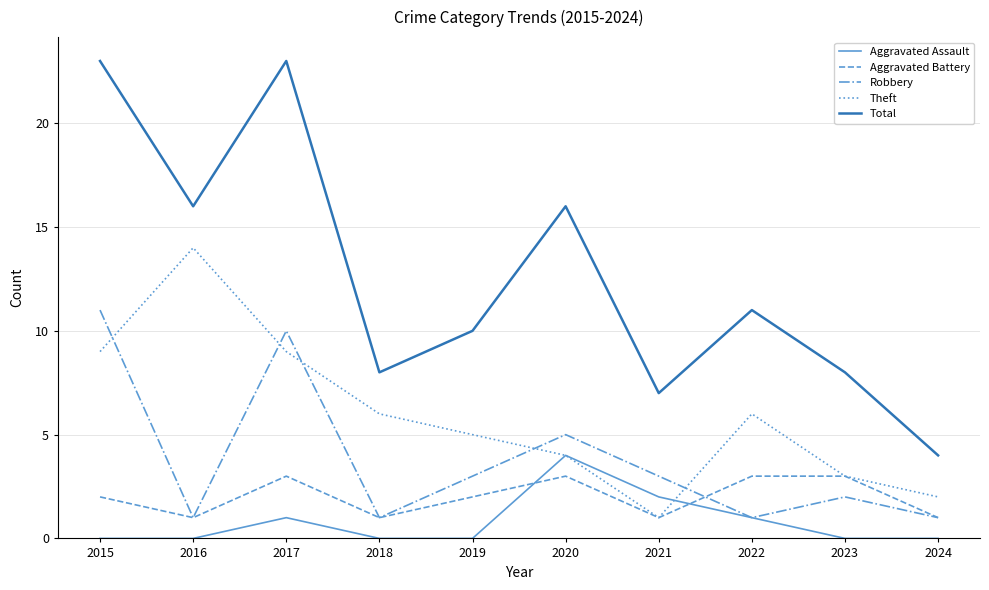

Reading right to left, what are all the values shown in this chart?

Aggravated Assault: 0	0	1	2	4	0	0	1	0	0
Aggravated Battery: 1	3	3	1	3	2	1	3	1	2
Robbery: 1	2	1	3	5	3	1	10	1	11
Theft: 2	3	6	1	4	5	6	9	14	9
Total: 4	8	11	7	16	10	8	23	16	23